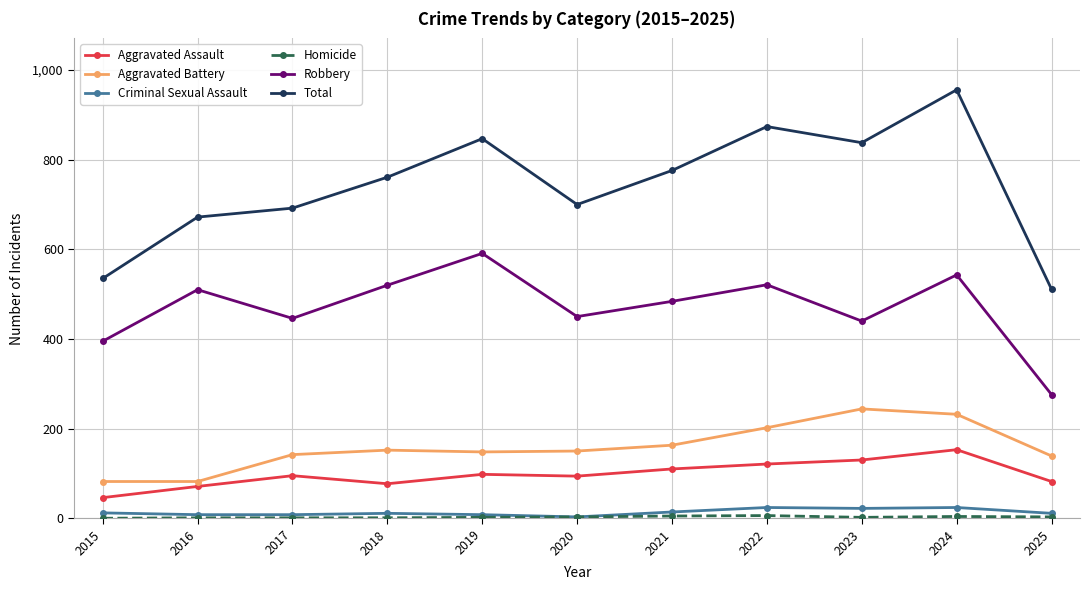

The Criminal Sexual Assault series shows 24 at 2024. True or false?

True